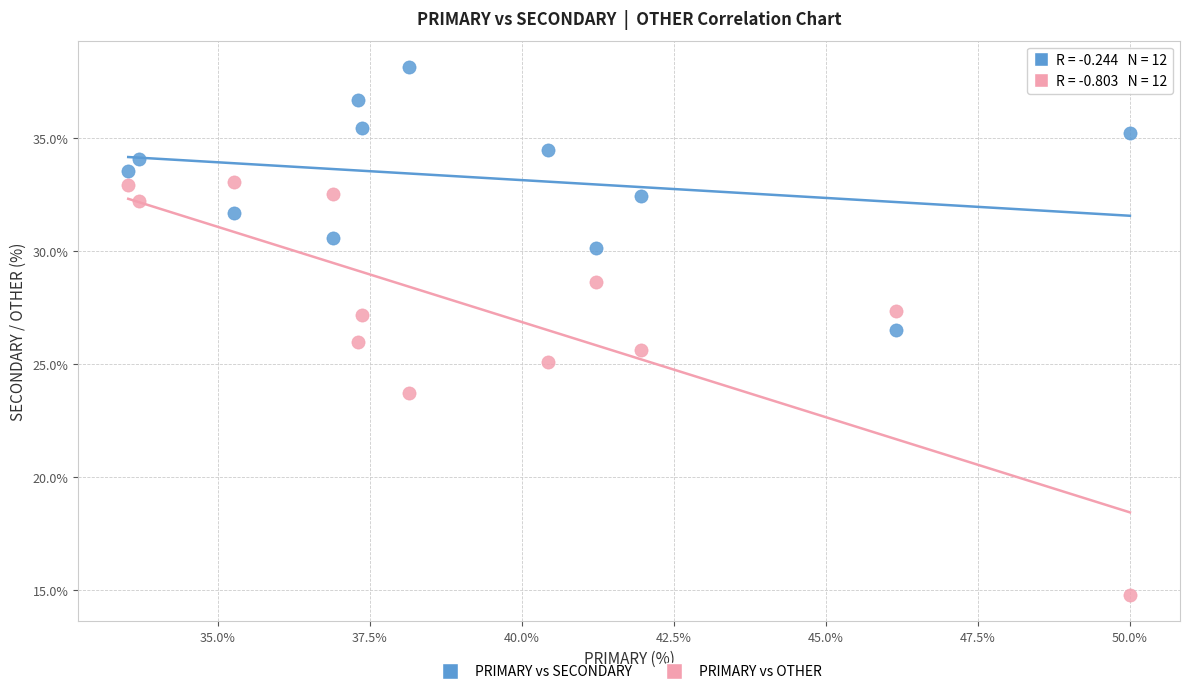

In the PRIMARY vs OTHER series, what Y value is closest to 23?

23.7